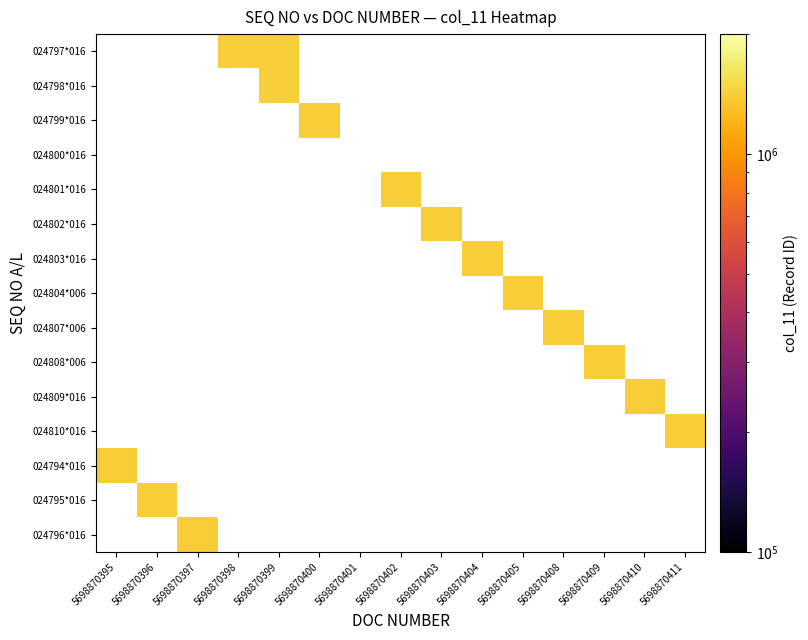

List the series in order of their overall mean, highest first.

024797*016, 024798*016, 024799*016, 024800*016, 024801*016, 024802*016, 024803*016, 024804*006, 024807*006, 024808*006, 024809*016, 024810*016, 024794*016, 024795*016, 024796*016